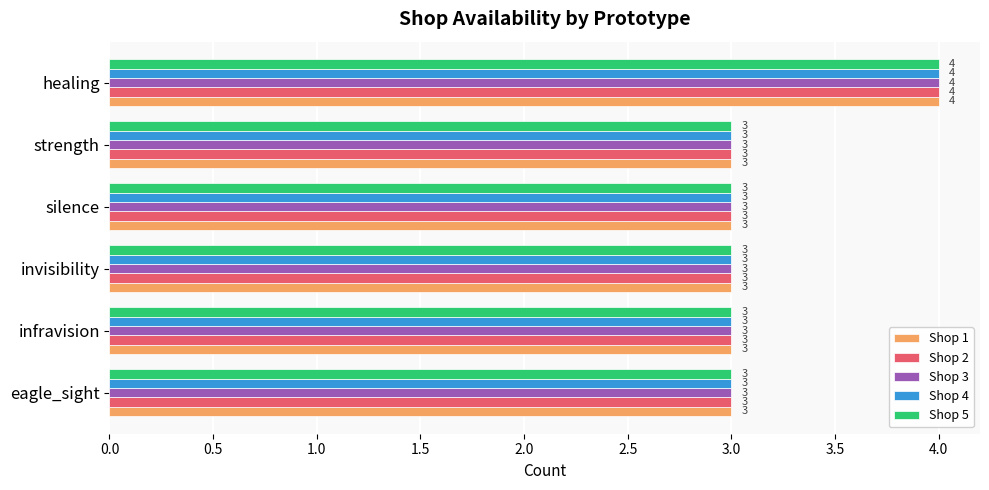

Read the Shop 4 value at strength.

3